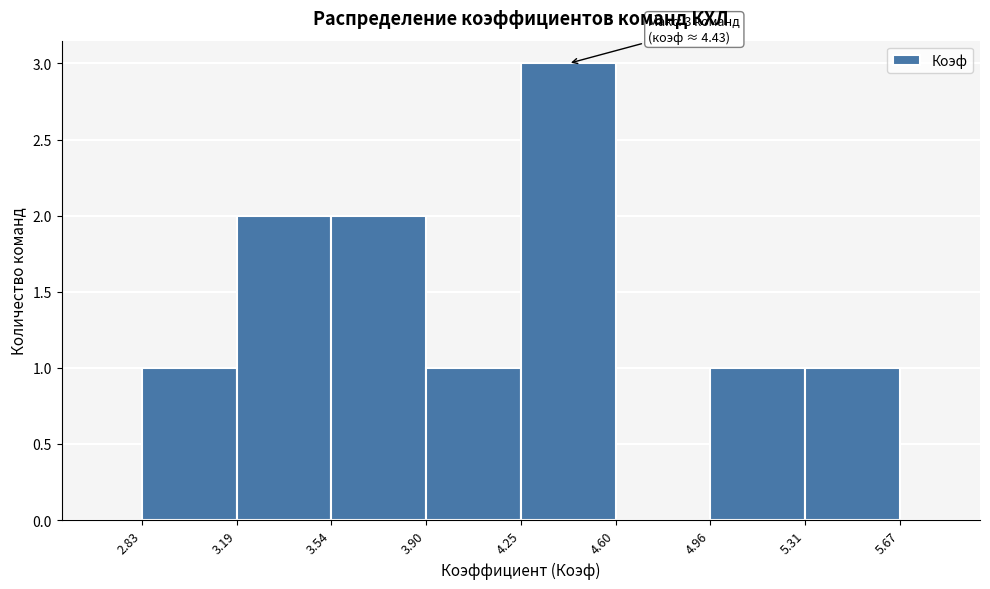

Which range on the x-axis has the tallest bar?

4.25 to 4.60